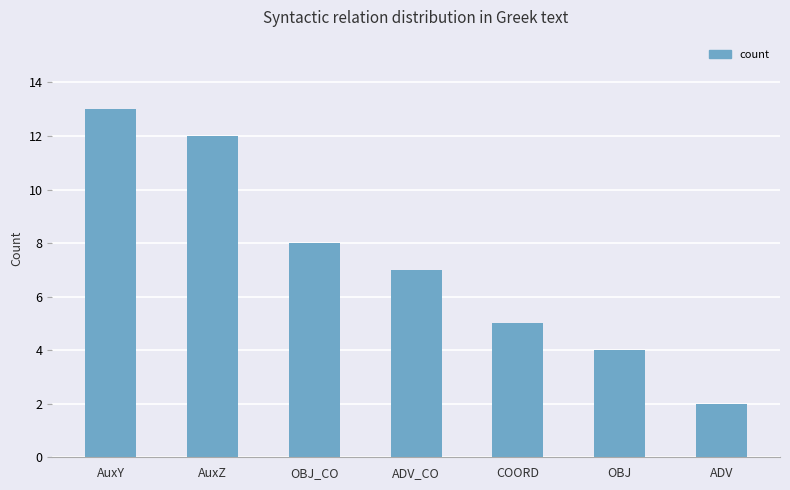

What is the average value?

7